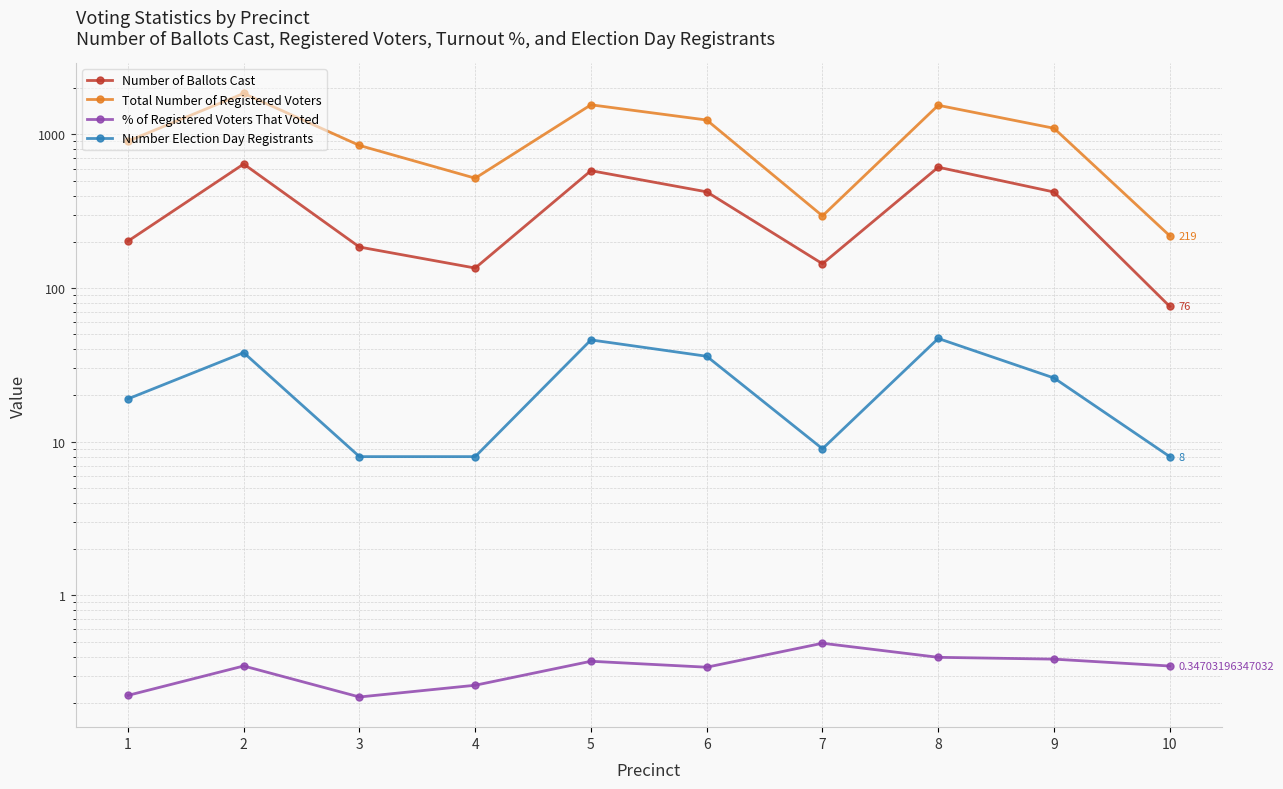

Is it true that % of Registered Voters That Voted equals 0.3 at 10?

True